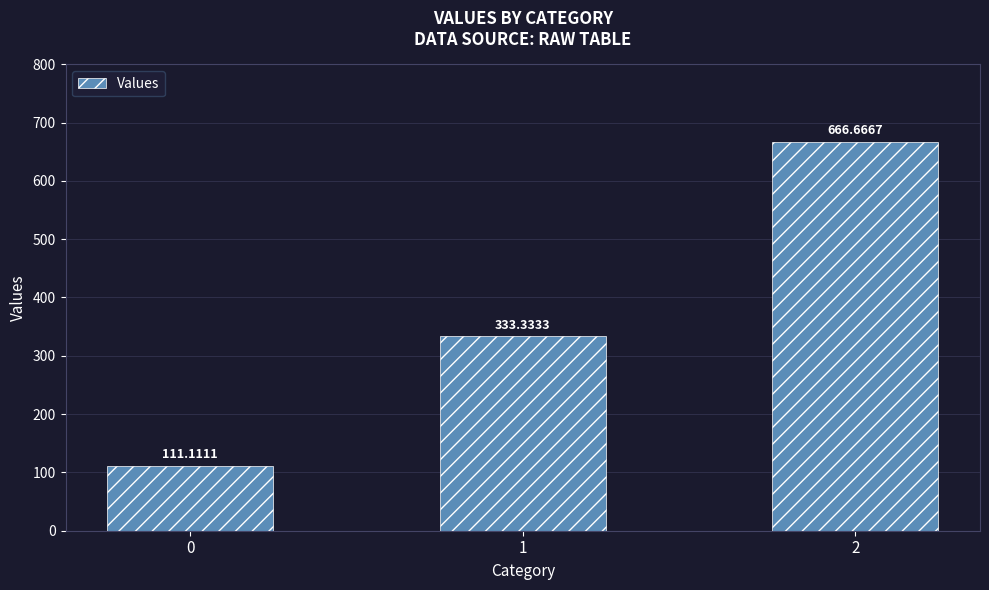

The chart shows a value of 111.1 at 0. True or false?

True